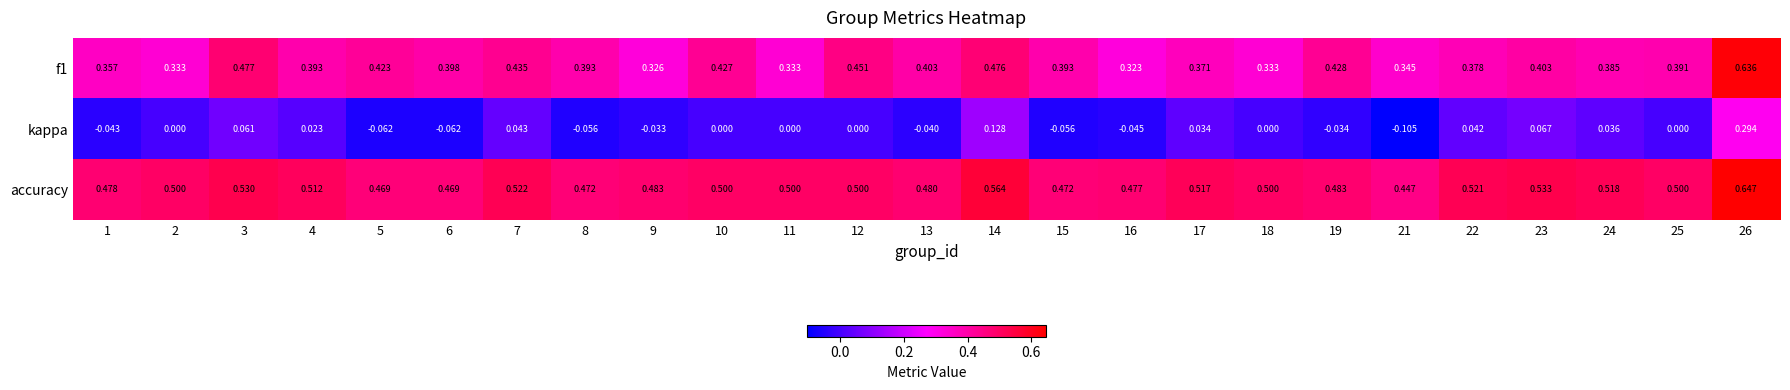

Is the value of accuracy at 10 greater than the value of f1 at 9?

Yes